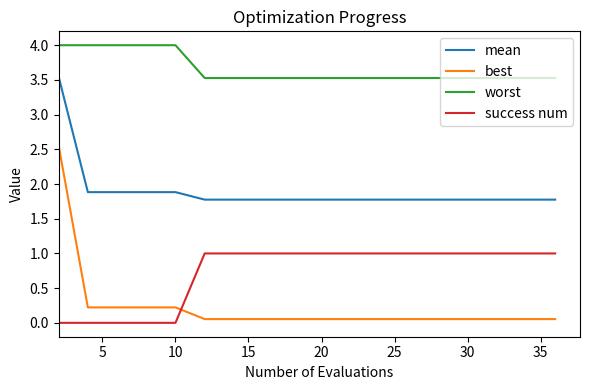

At how many categories does at least one series exceed 0?

20